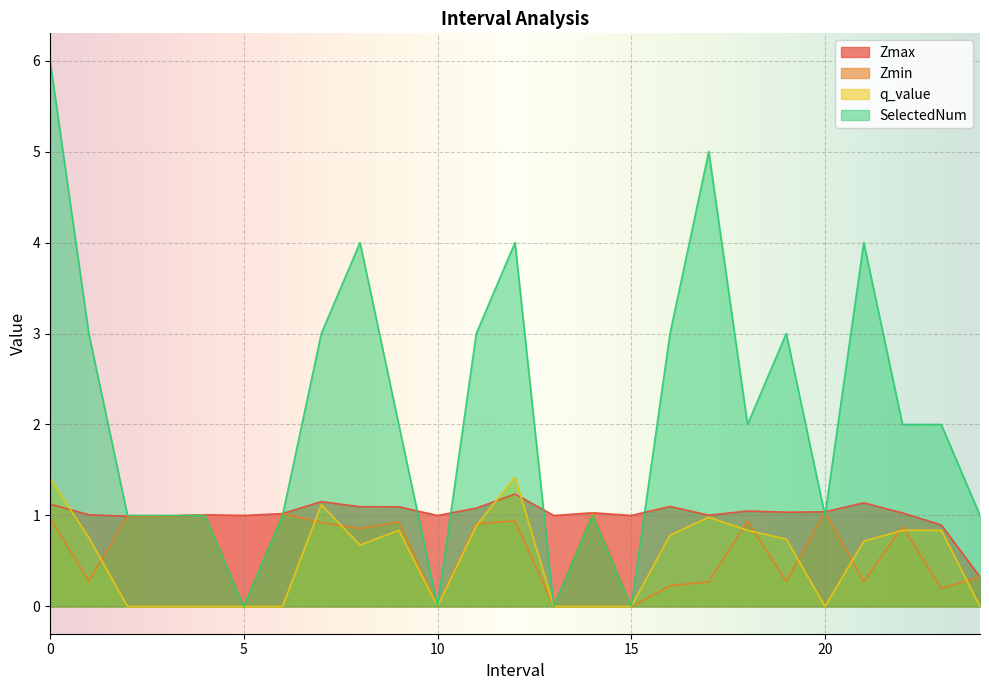

True or false: Zmax has a value of 1.0 at 22.

True